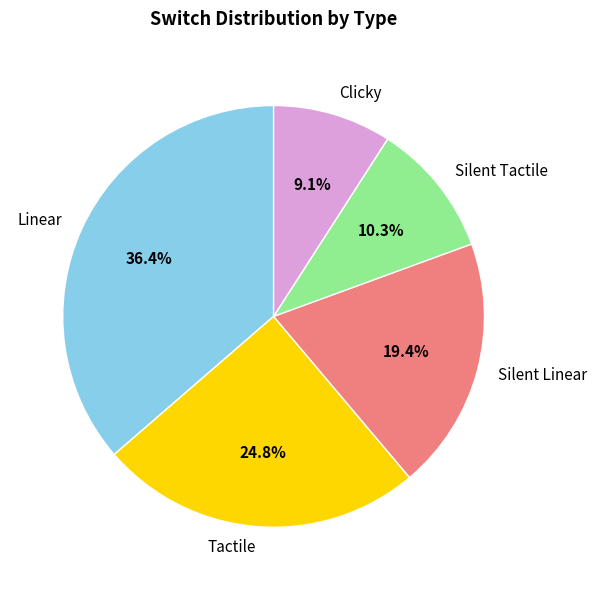

Does Silent Linear account for over 50% of the chart?

No